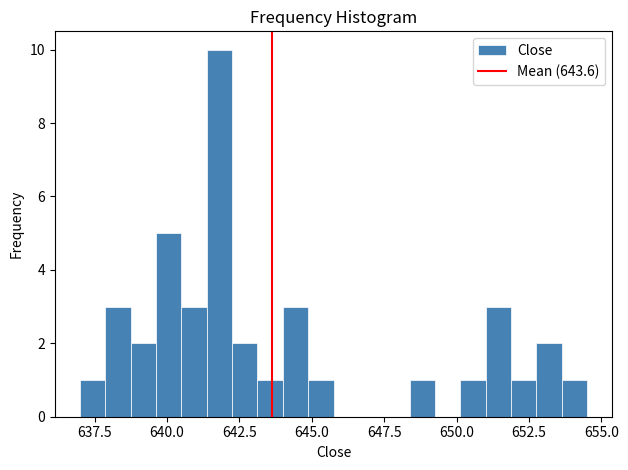

Read against the x-axis, roughly where is the centre of the tallest bar?

642.0